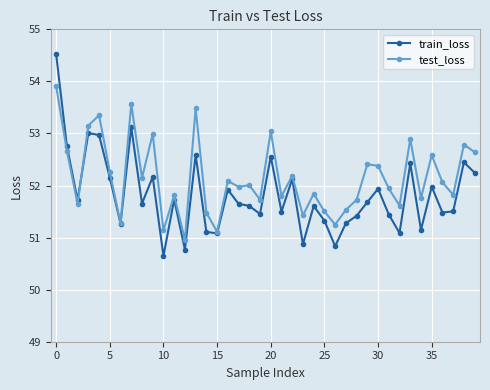

What is the highest value of the test_loss series?

53.9